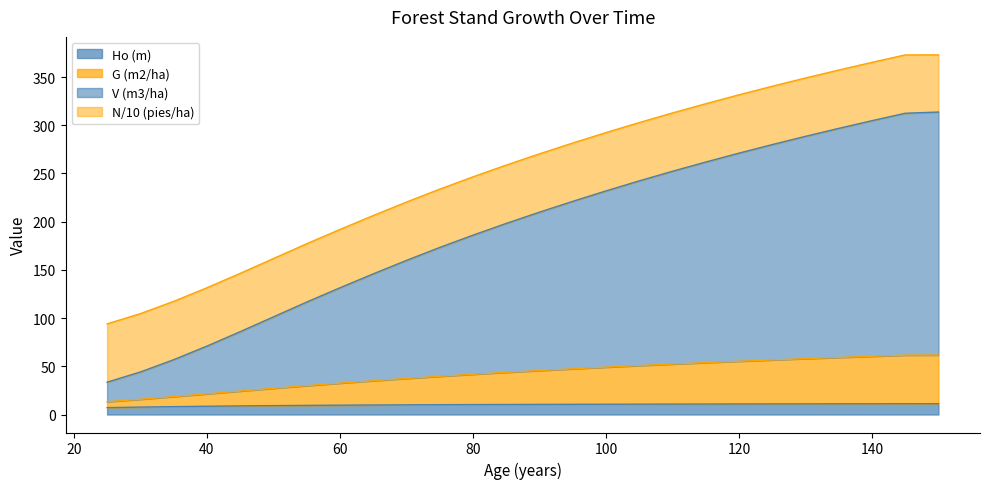

How many lines are shown in the chart?

4